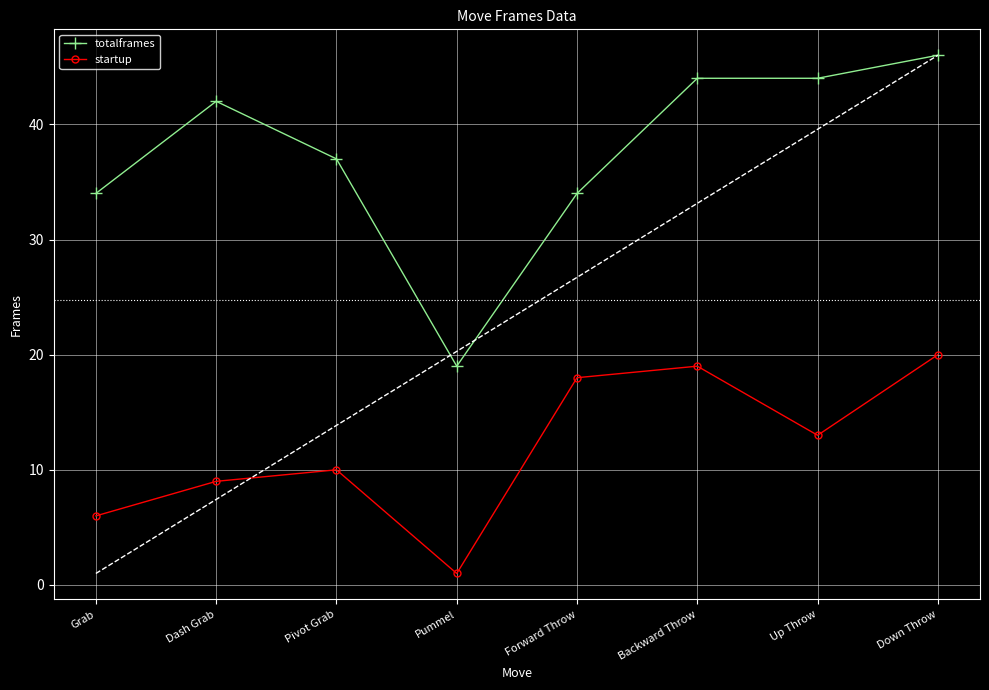

True or false: totalframes and startup cross at least once.

False